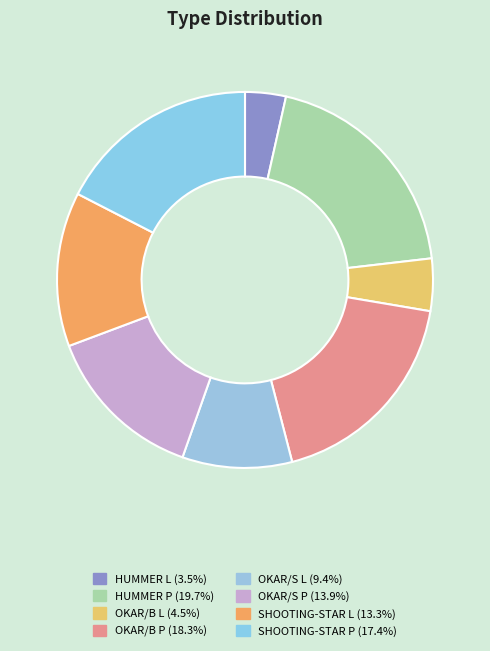

How many slices are in this pie chart?

8